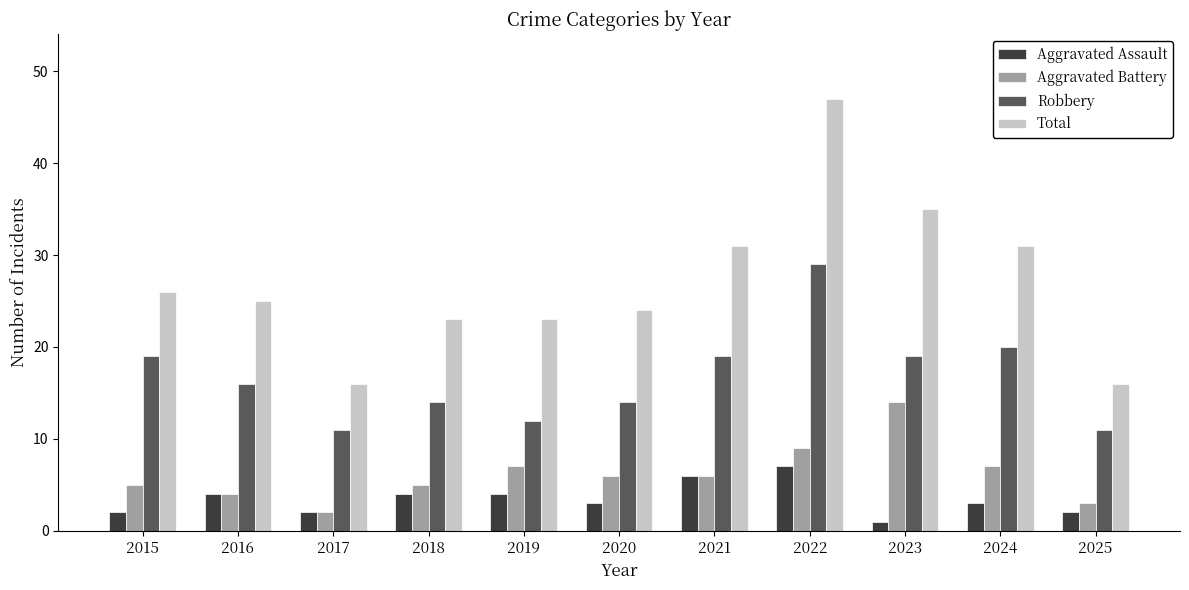

What is the average value of the Total series?

27